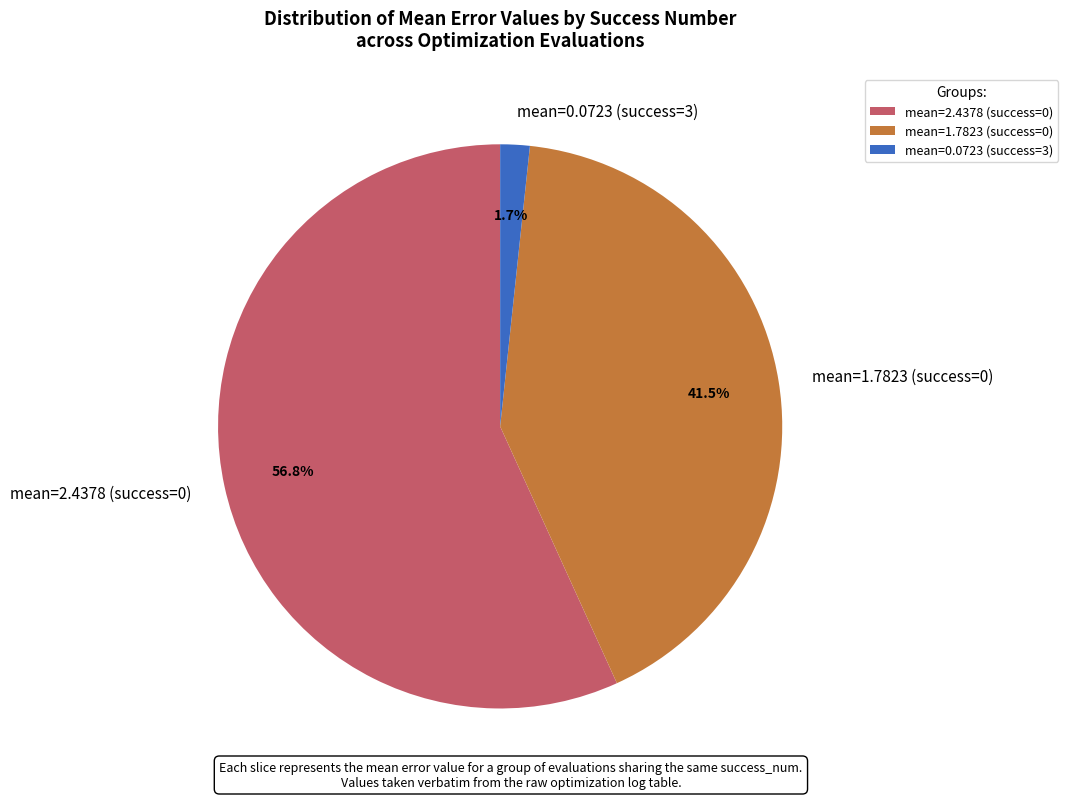

What is the largest slice in the pie chart?

mean=2.4378 (success=0)